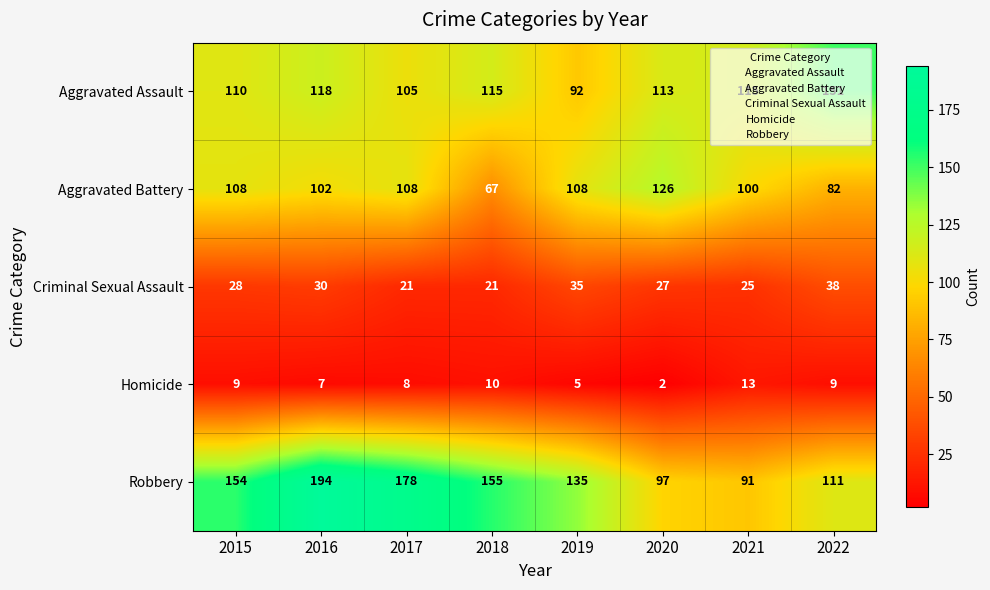

Between 2020 and 2021, which series saw the biggest shift?

Aggravated Battery